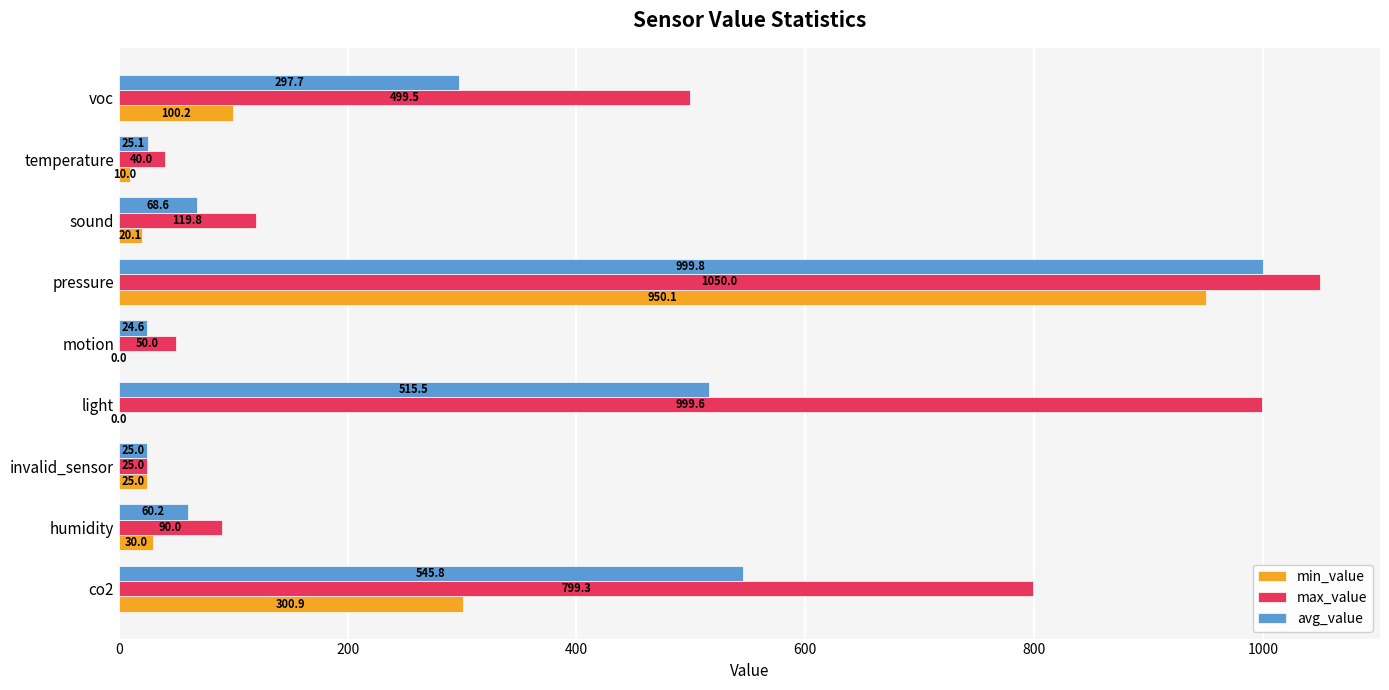

What is the greatest value displayed?

1050.0